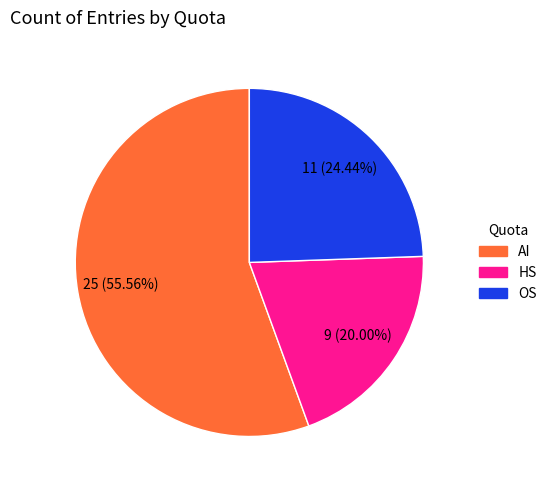

What percentage is the AI slice, to the nearest percent?

56%